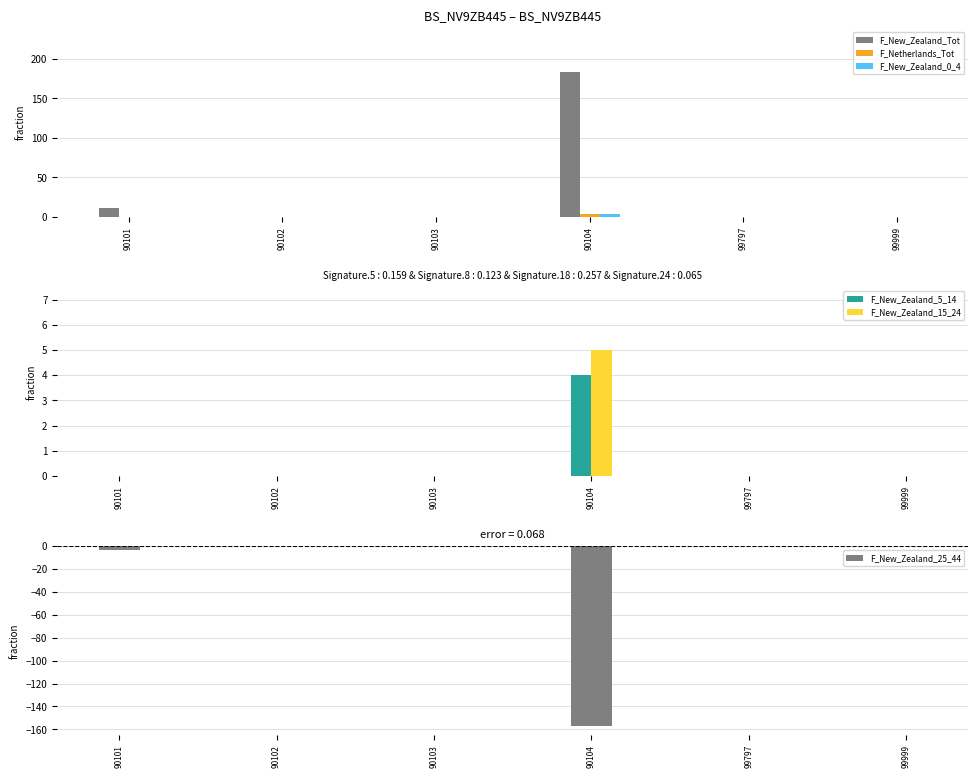

What is the maximum value for F_Netherlands_Tot?

3